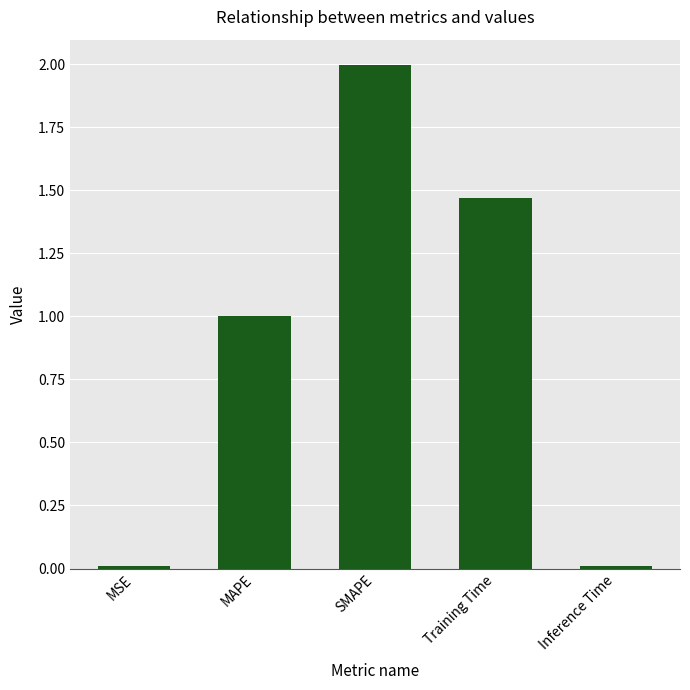

What is the maximum value shown in the chart?

2.0